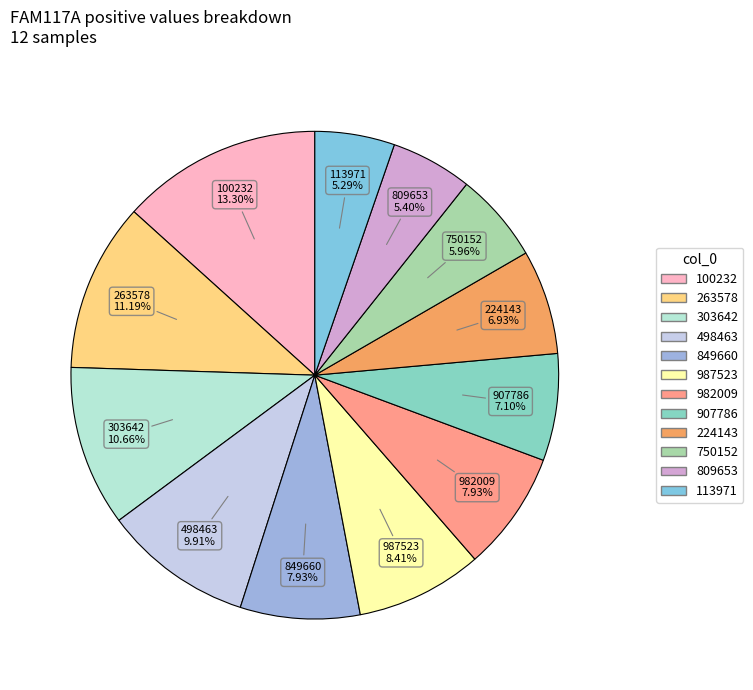

The 498463 slice represents 17% of the pie. True or false?

False